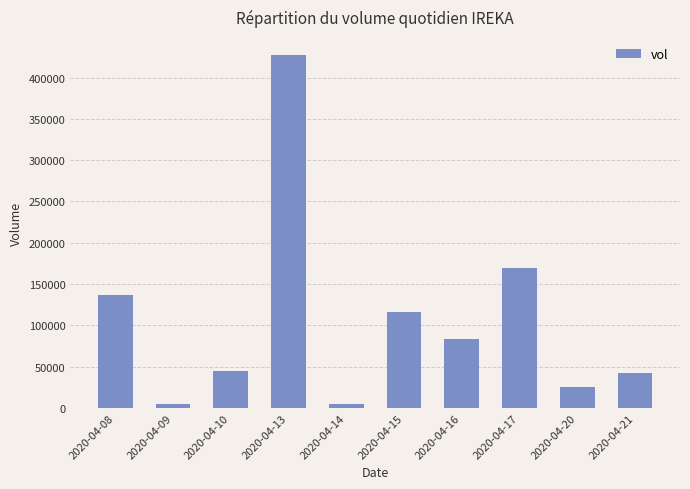

What is the maximum value shown in the chart?

427700